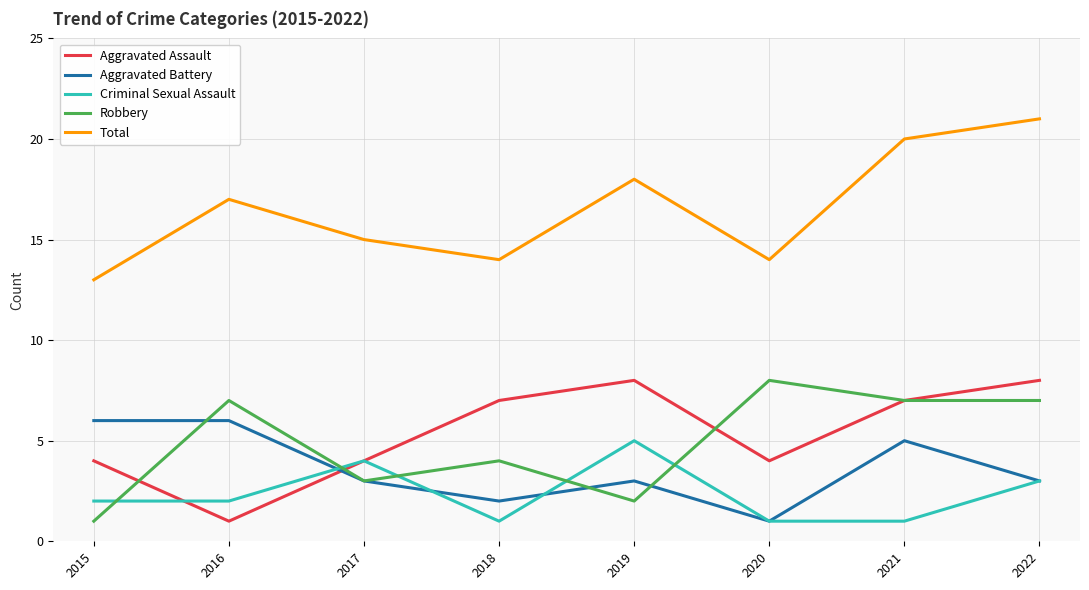

True or false: Robbery has a value of 5 at 2017.

False